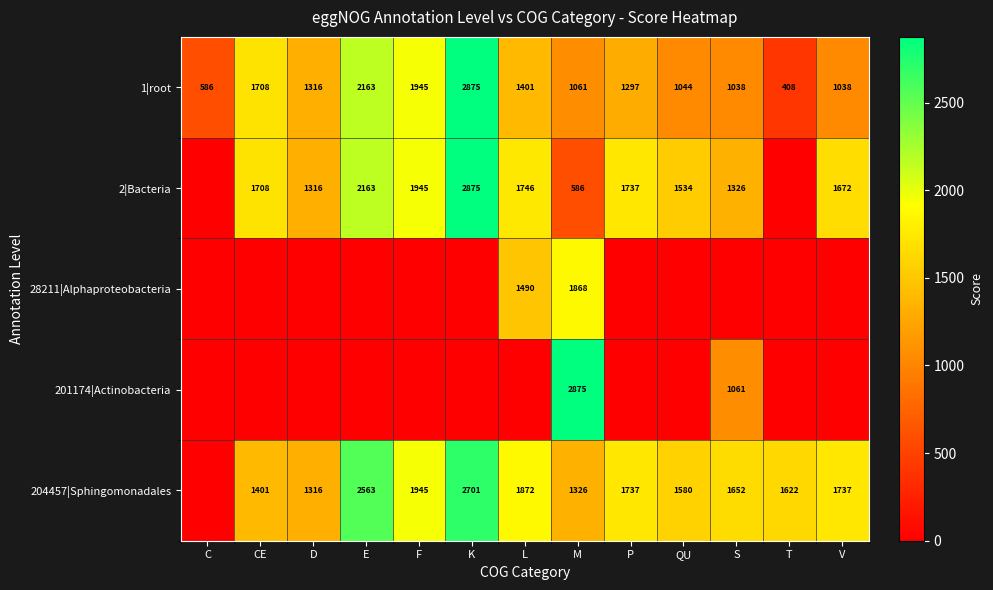

Count the number of data series in this chart.

5